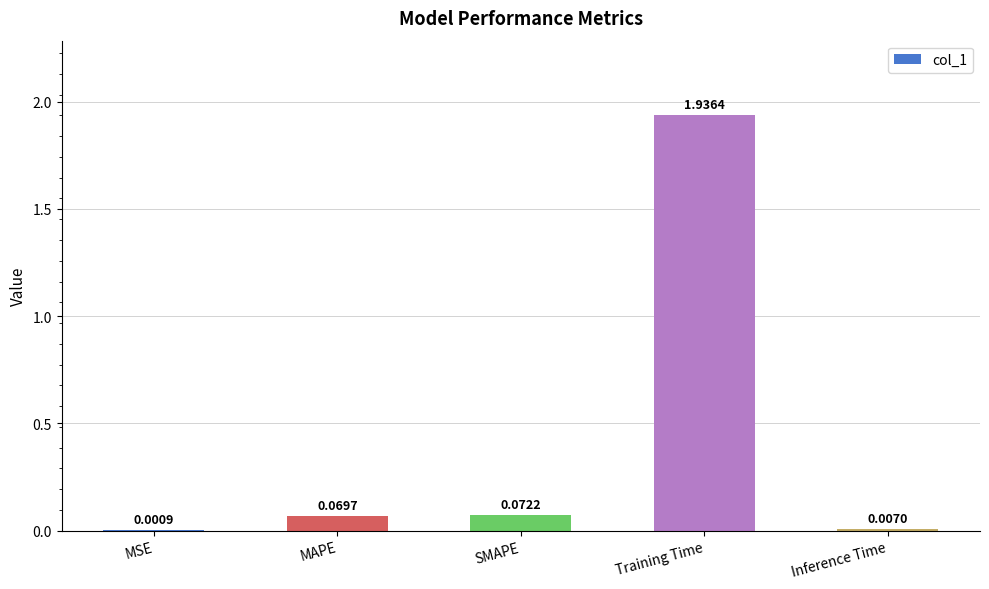

Where is the data nearest to the value 0?

MSE